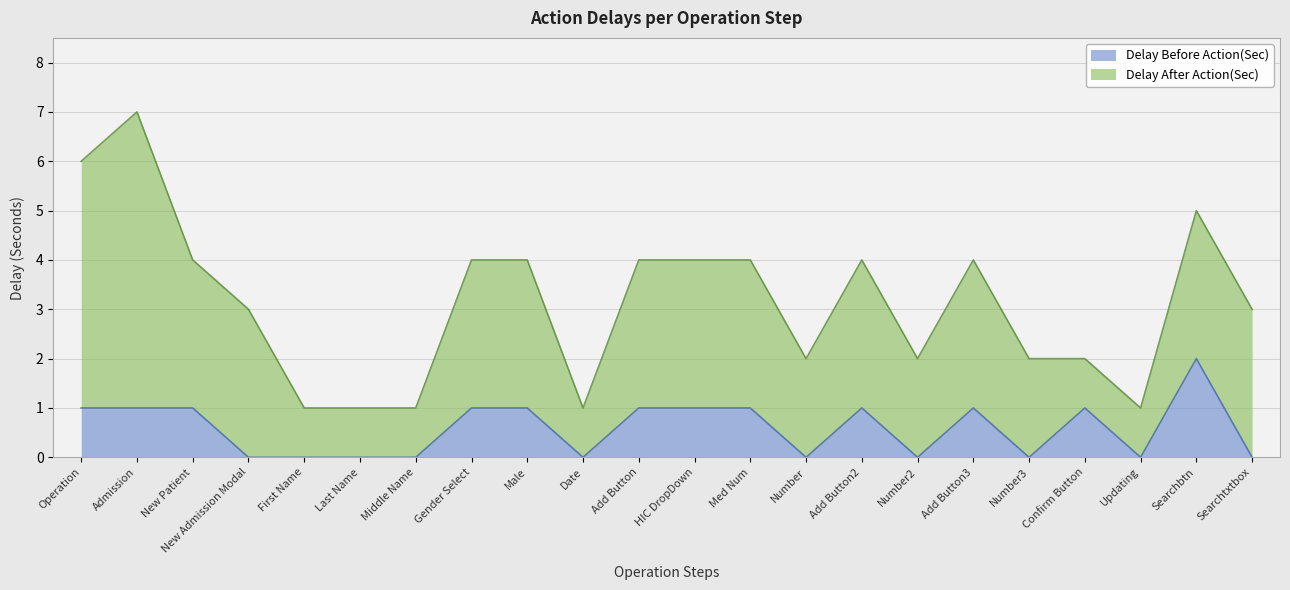

The Delay Before Action(Sec) series shows 2 at Admission. True or false?

False